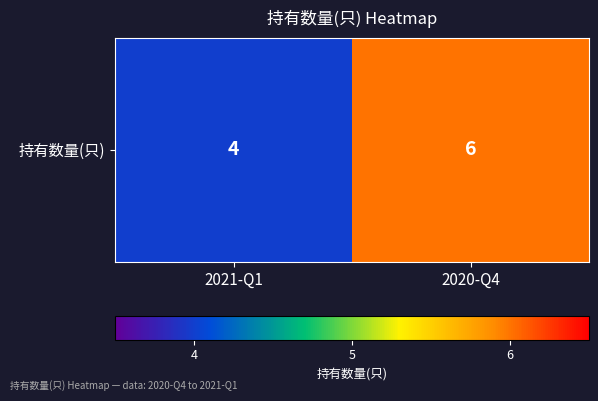

List the labels in order of value, largest first.

2020-Q4, 2021-Q1